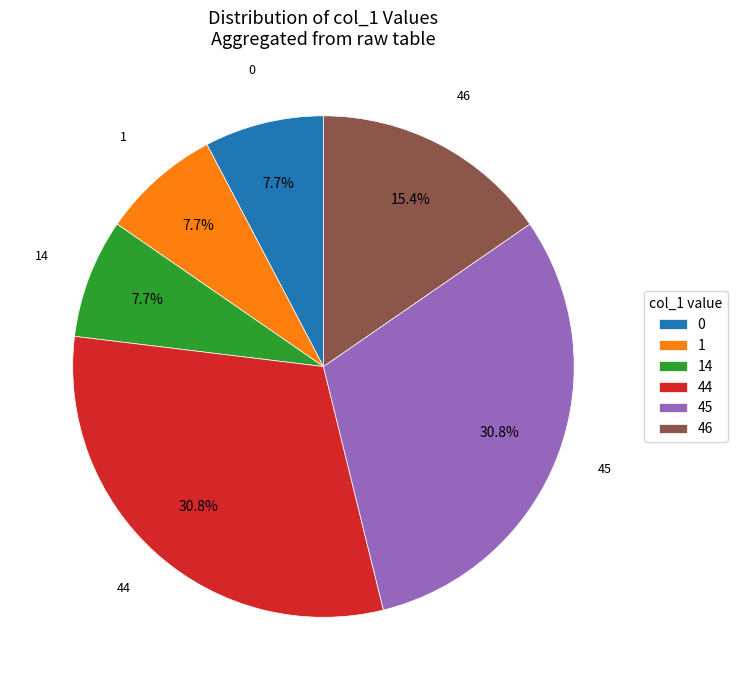

Which has a higher value, 46 or 1?

46